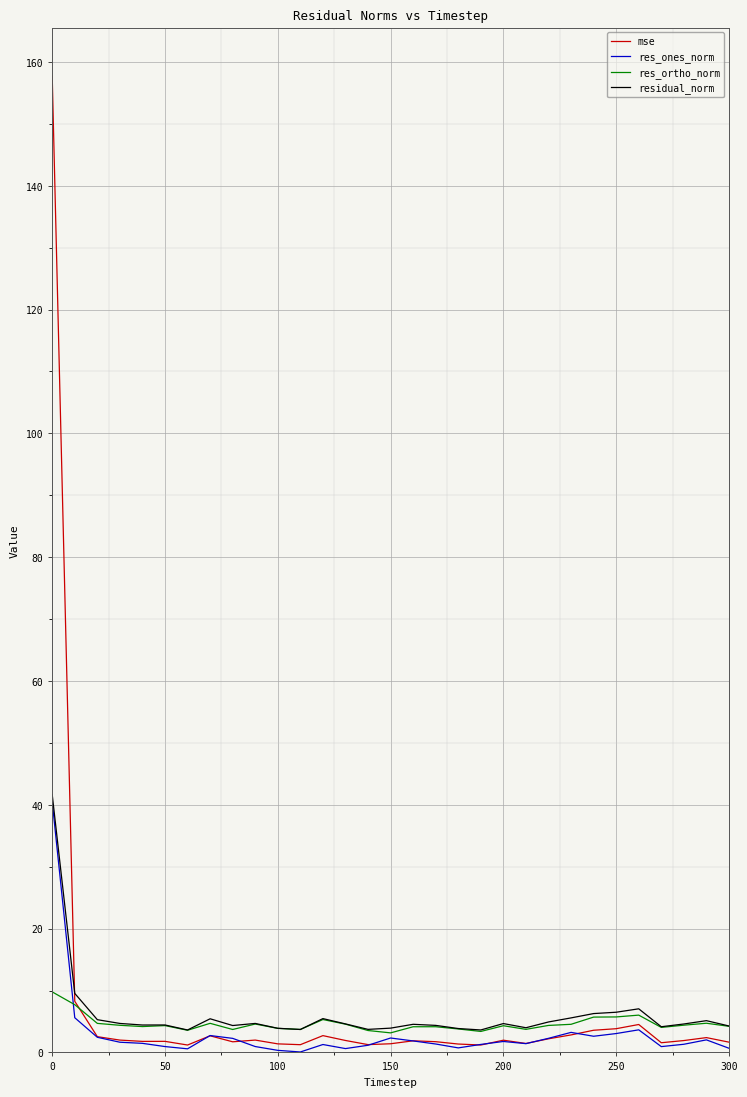

How many lines are shown in the chart?

4